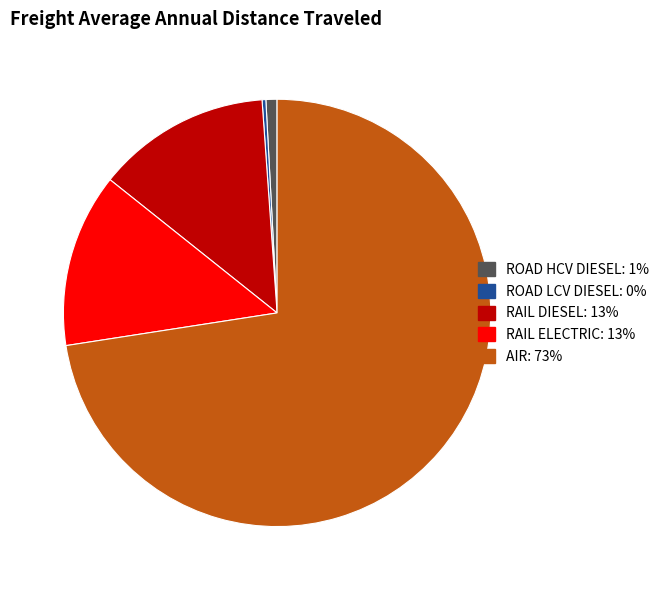

What is the largest slice in the pie chart?

AIR